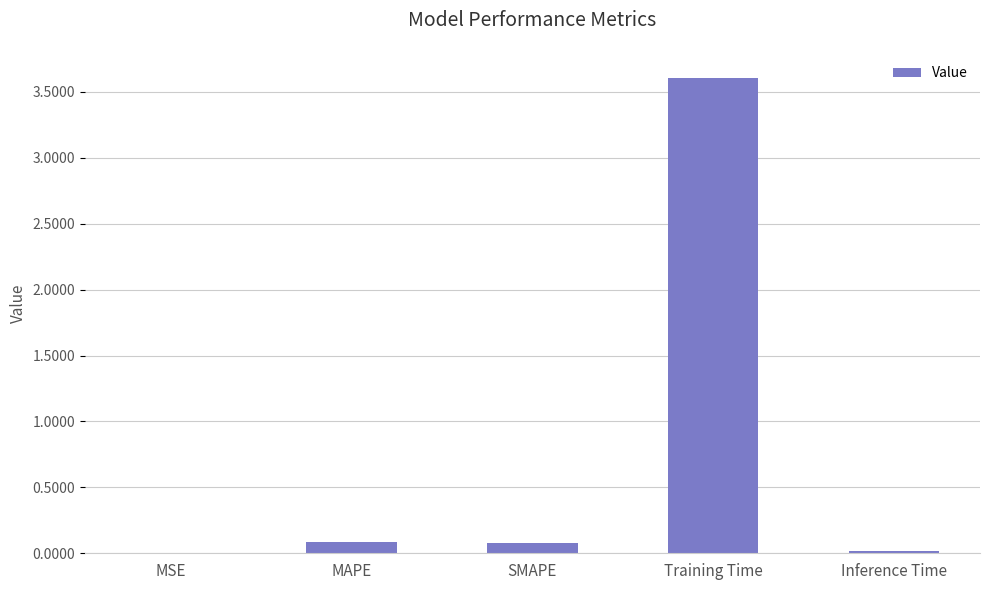

Is it true that the value at MAPE is 0.1?

True